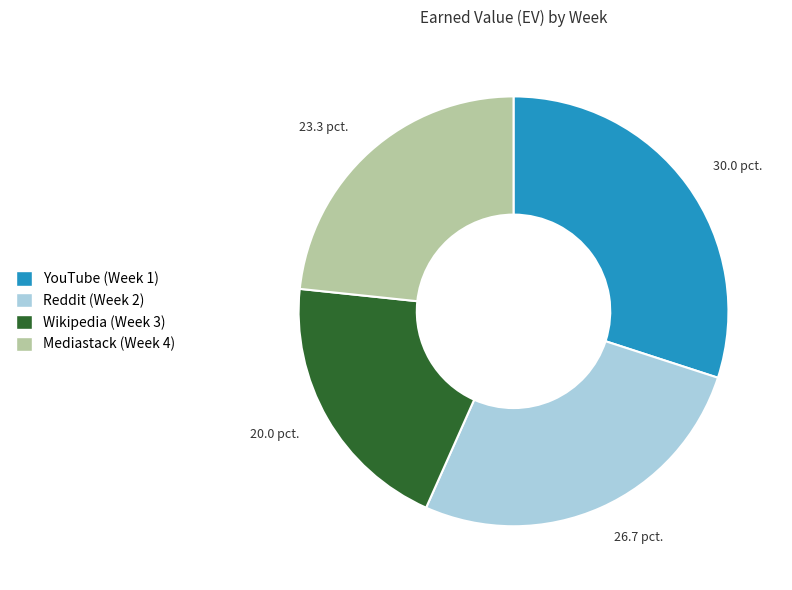

How many slices are in this pie chart?

4